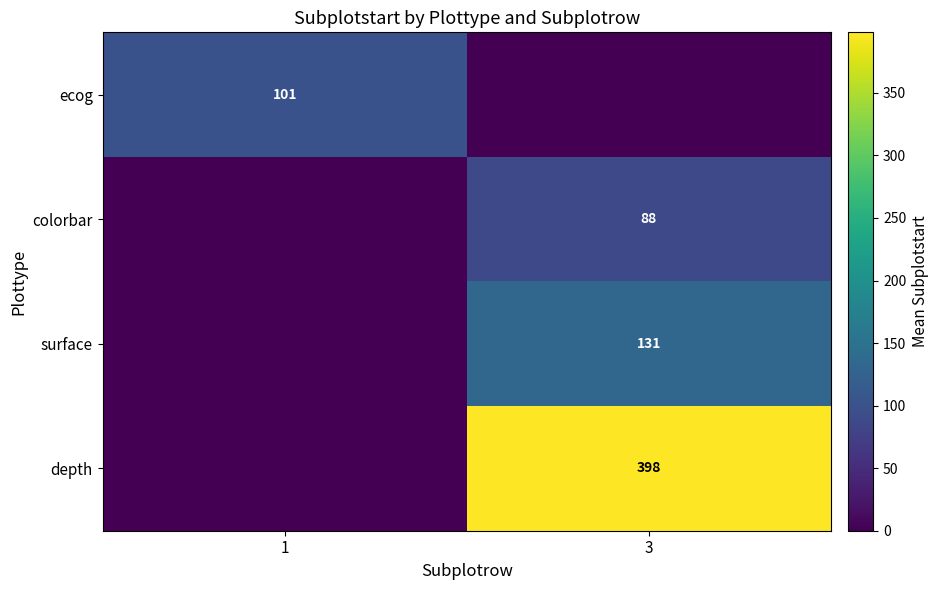

Is the value of surface at 3 greater than the value of colorbar at 3?

Yes